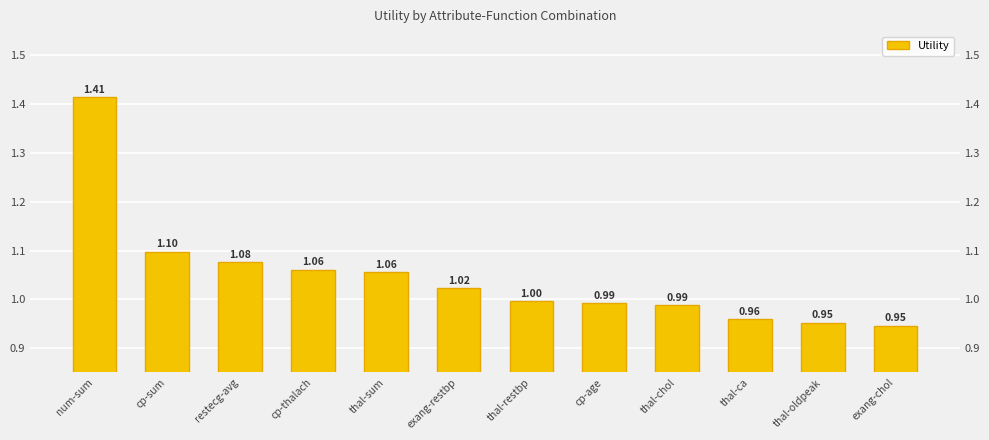

What is the maximum value shown in the chart?

1.4